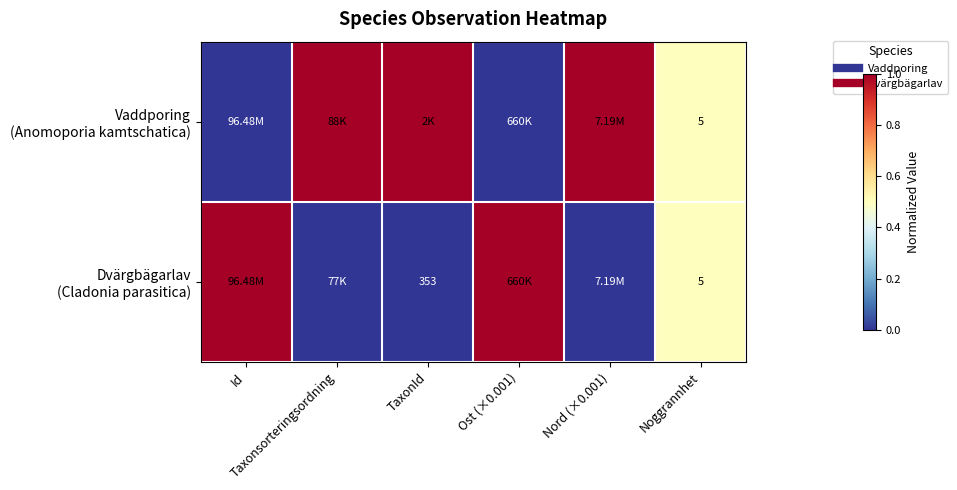

Which series has the largest total across all categories?

Vaddporing (Anomoporia kamtschatica)